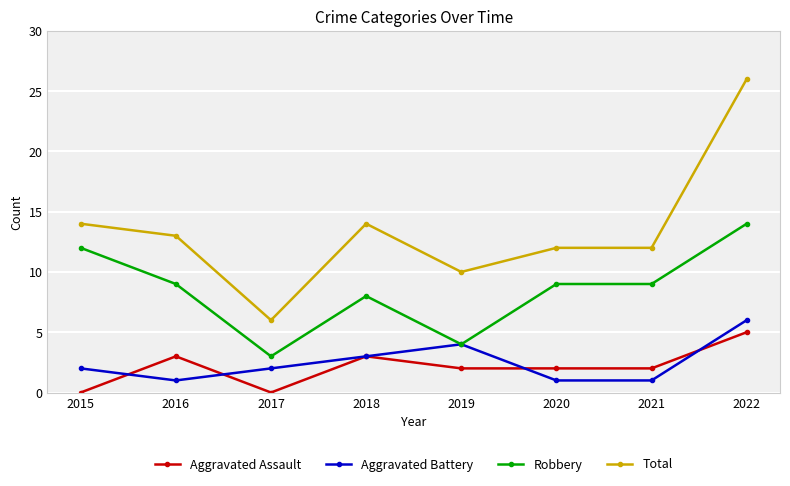

What is the difference between the Aggravated Battery values at 2018 and 2017?

1